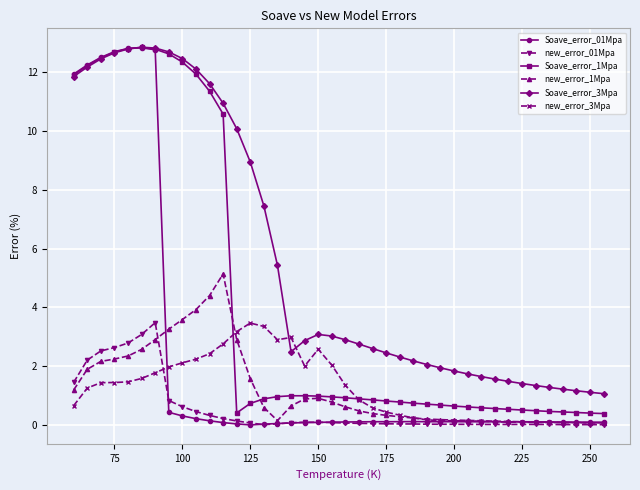

Which series has the largest total across all categories?

Soave_error_3Mpa